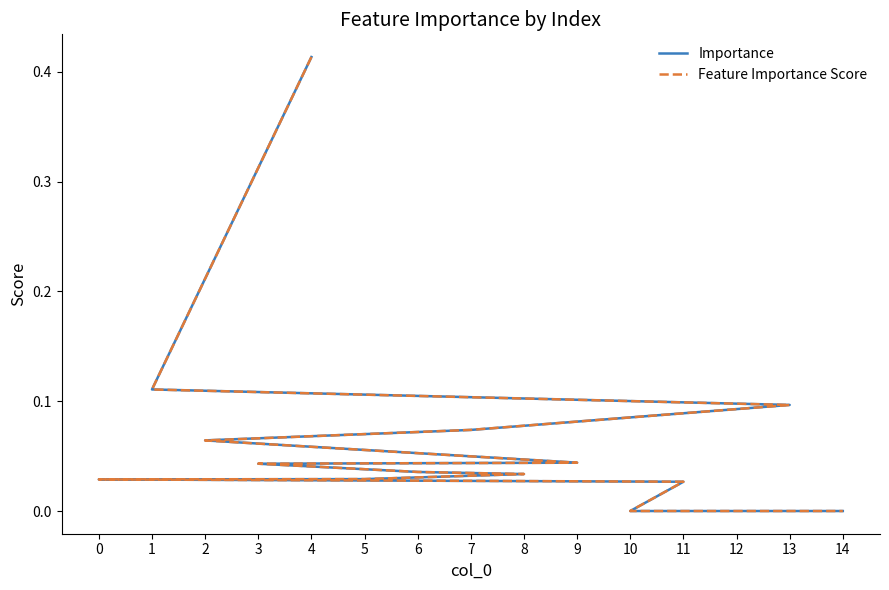

The value of Feature Importance Score at 8 is 0.0. True or false?

False